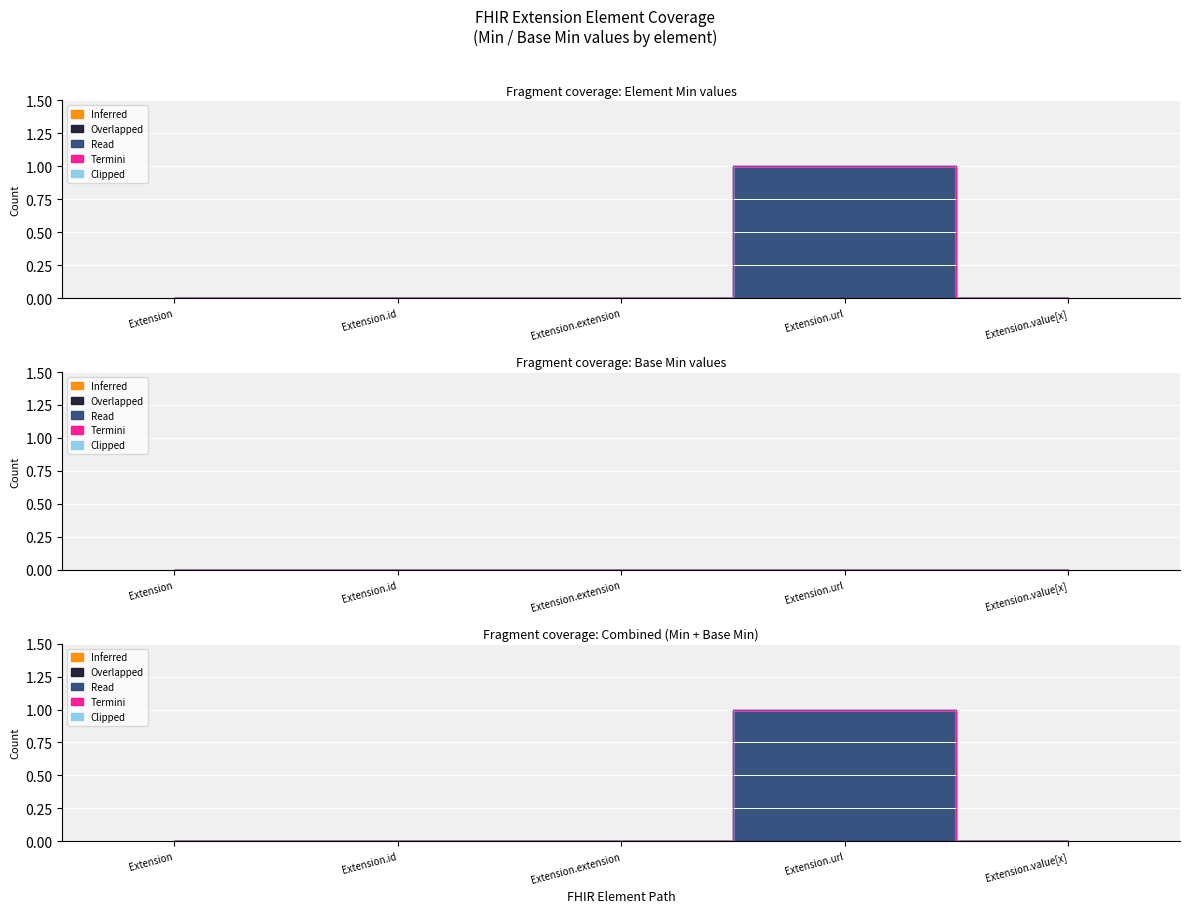

What is the label of the 2nd point from the right?

Extension.url